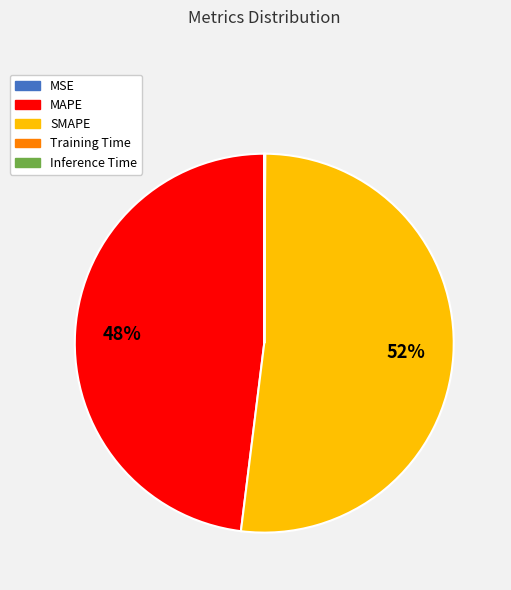

To the nearest percent, what is the average slice percentage?

20%